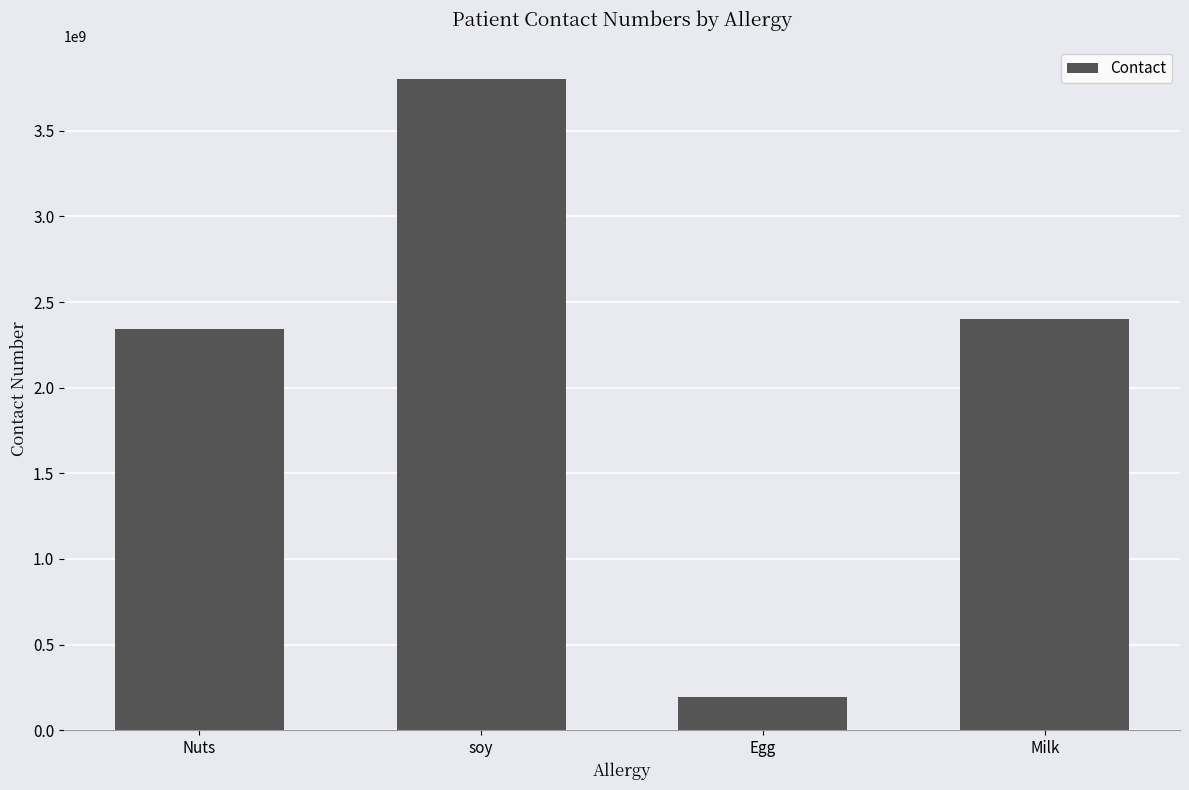

The value at Egg is 322422590. True or false?

False